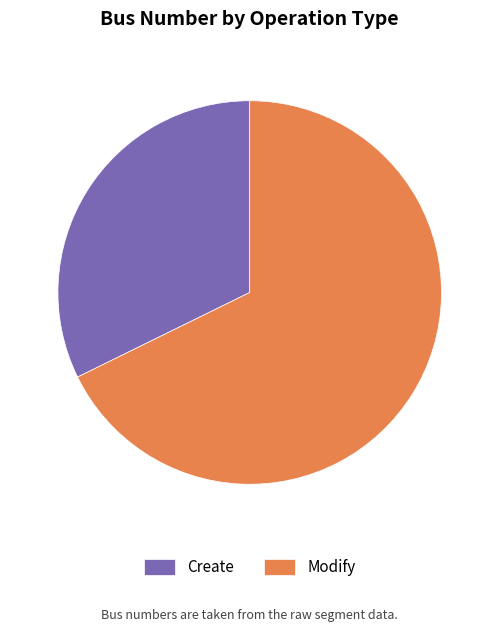

Rank the categories by value from highest to lowest.

Modify, Create